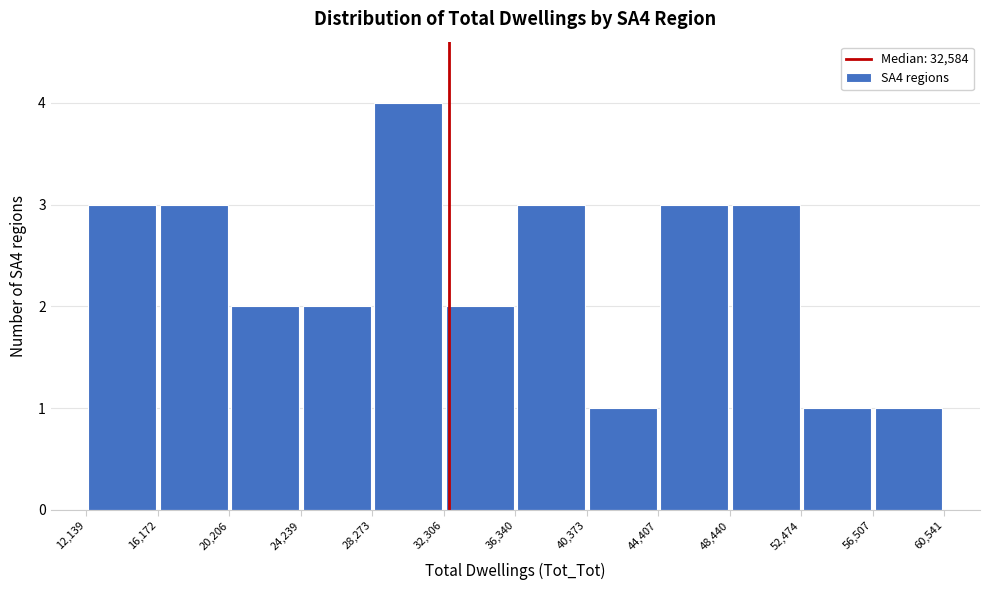

Which range on the x-axis has the tallest bar?

28,273 to 32,306